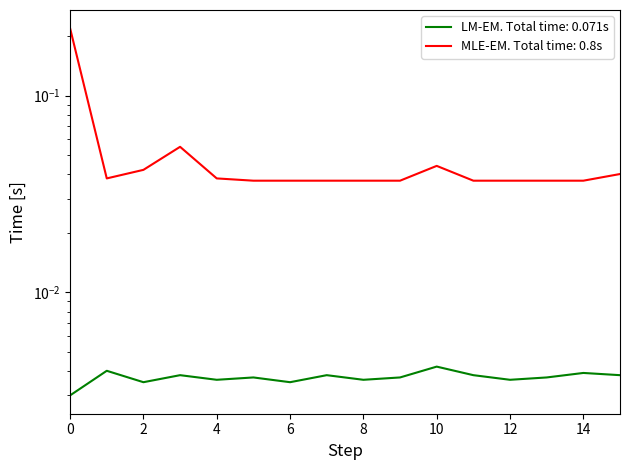

True or false: MLE-EM. Total time: 0.8s has a value of 0.0 at 6.

True